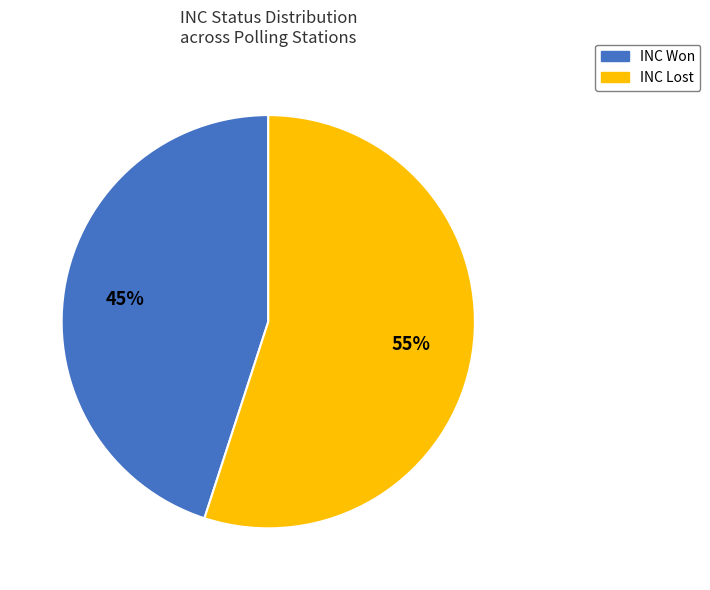

Is there any slice that represents more than half of the pie?

Yes